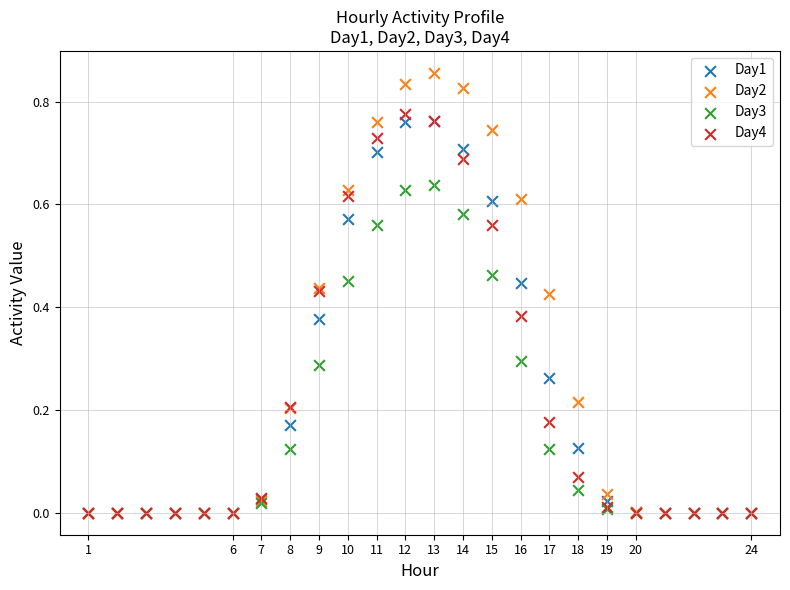

Which series has the widest spread of Y values?

Day2